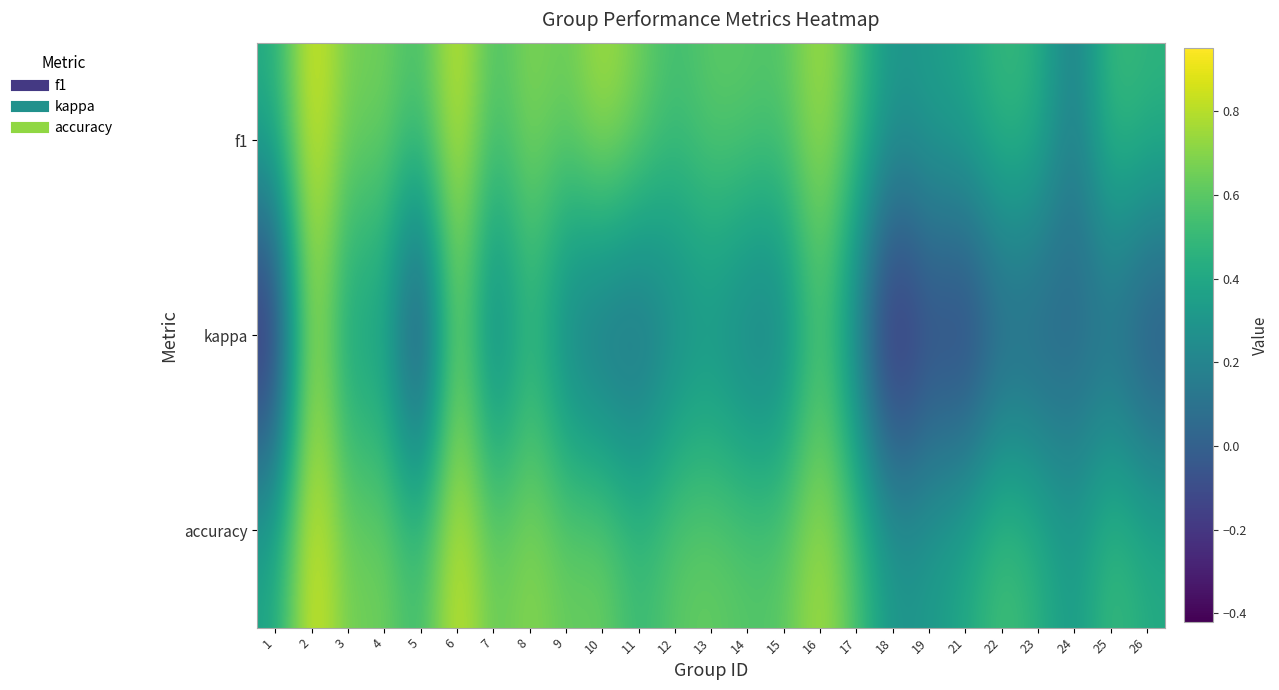

What is the spread (max minus min) of values at 17?

0.4